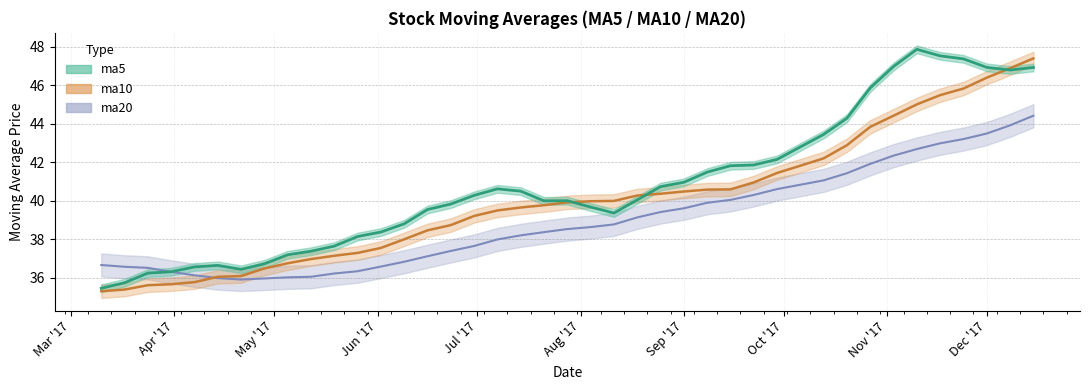

Rank the series by their average value, from highest to lowest.

ma5, ma10, ma20